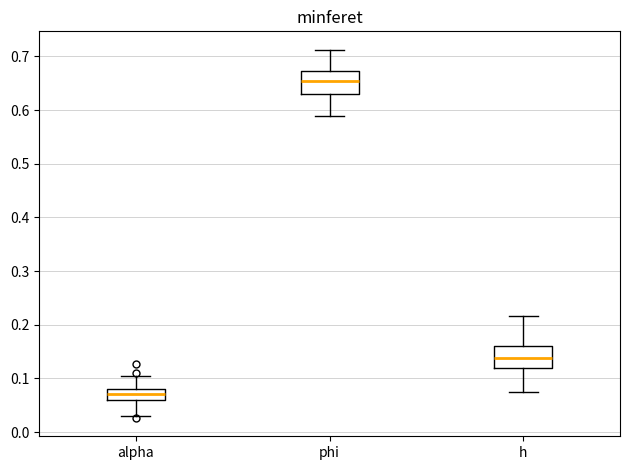

Reading left to right, transcribe this box plot: for each box, give where its median line is, the range the box spans, and where its two whiskers end, as read against the y-axis. The values are not printed on the chart, so give them approximately, as read against the axis.

alpha: median 0.07, box 0.06 to 0.08, whiskers 0.03 to 0.10
phi: median 0.65, box 0.63 to 0.67, whiskers 0.59 to 0.71
h: median 0.14, box 0.12 to 0.16, whiskers 0.07 to 0.22